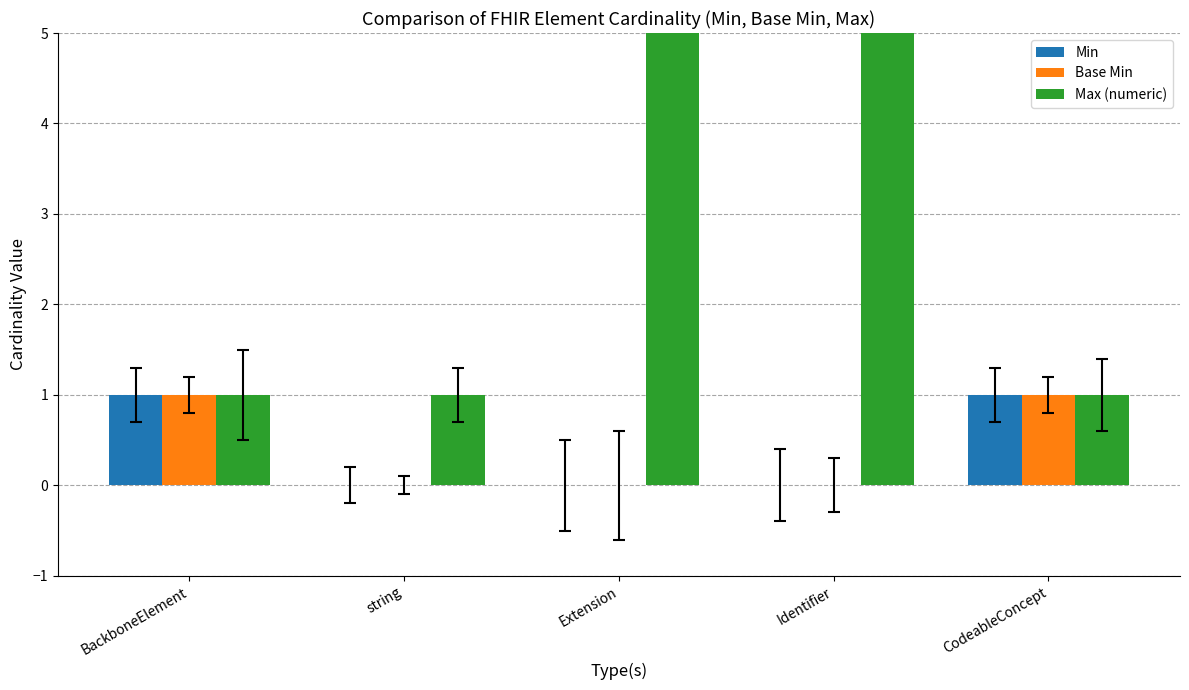

What is the difference between the second highest and minimum values in the Base Min series?

1